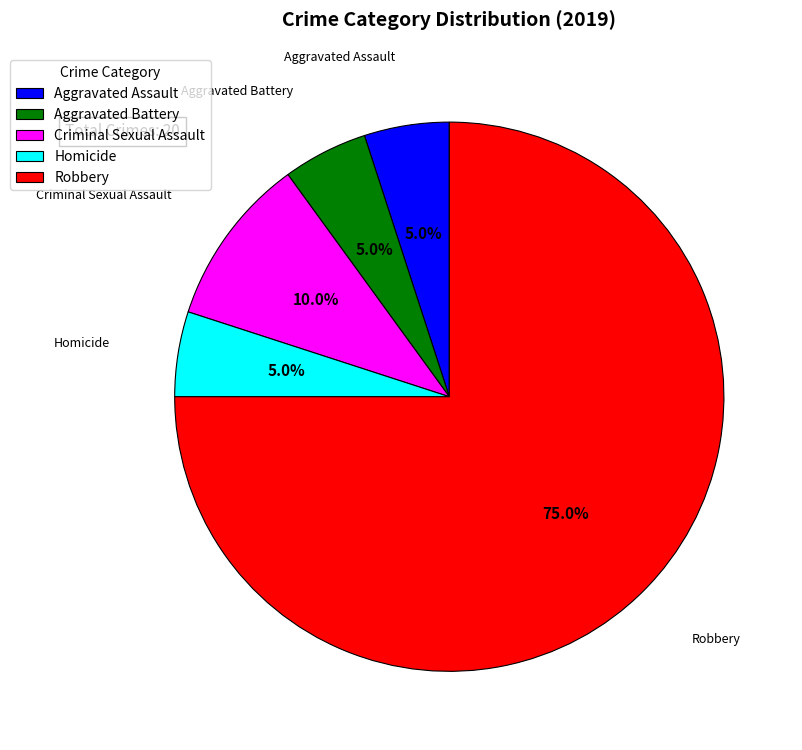

How many slices are in this pie chart?

5